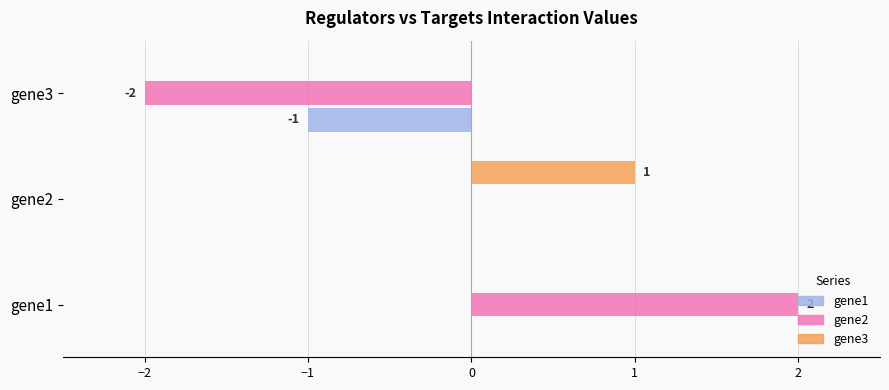

Is it true that gene1 equals 0 at gene1?

True